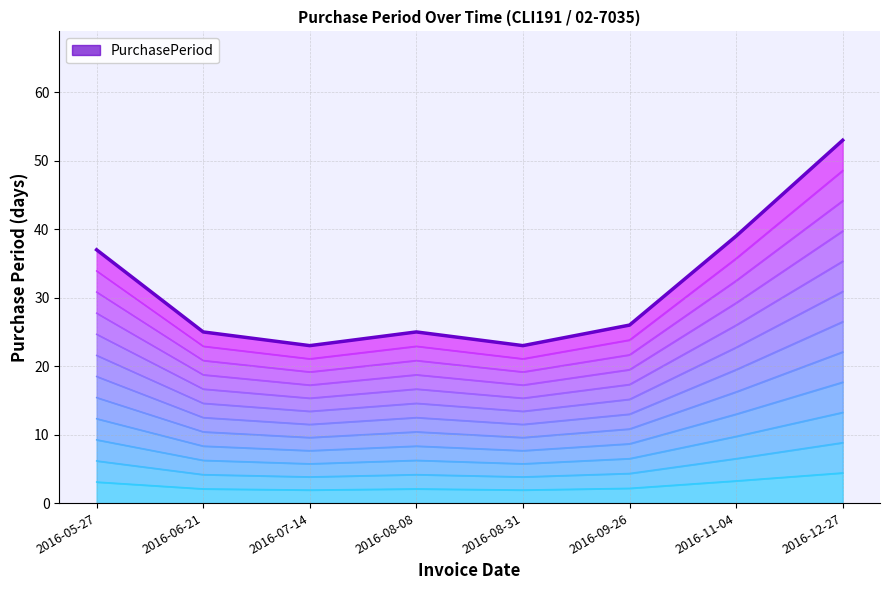

Does the chart have visible grid lines?

Yes